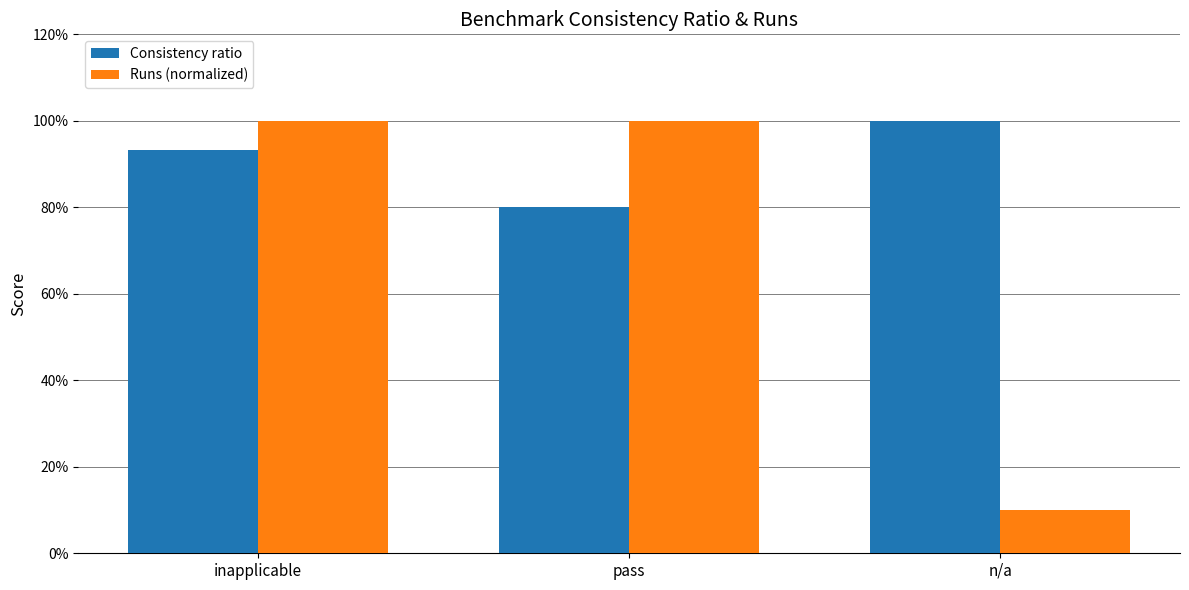

What position from the left is inapplicable?

1